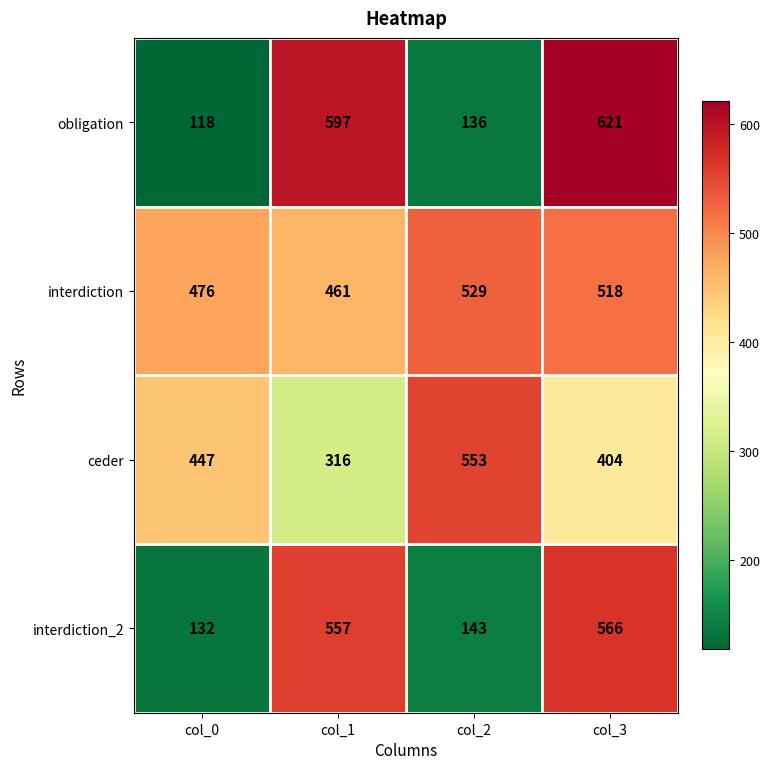

At which category does the chart reach its peak across all series?

col_3